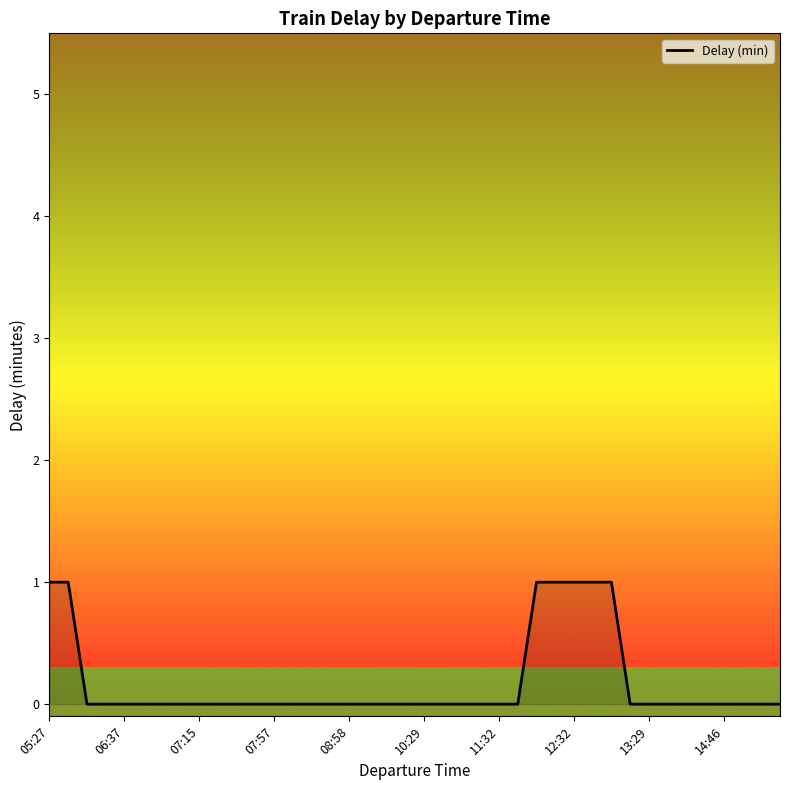

What is the sum of all values?

7